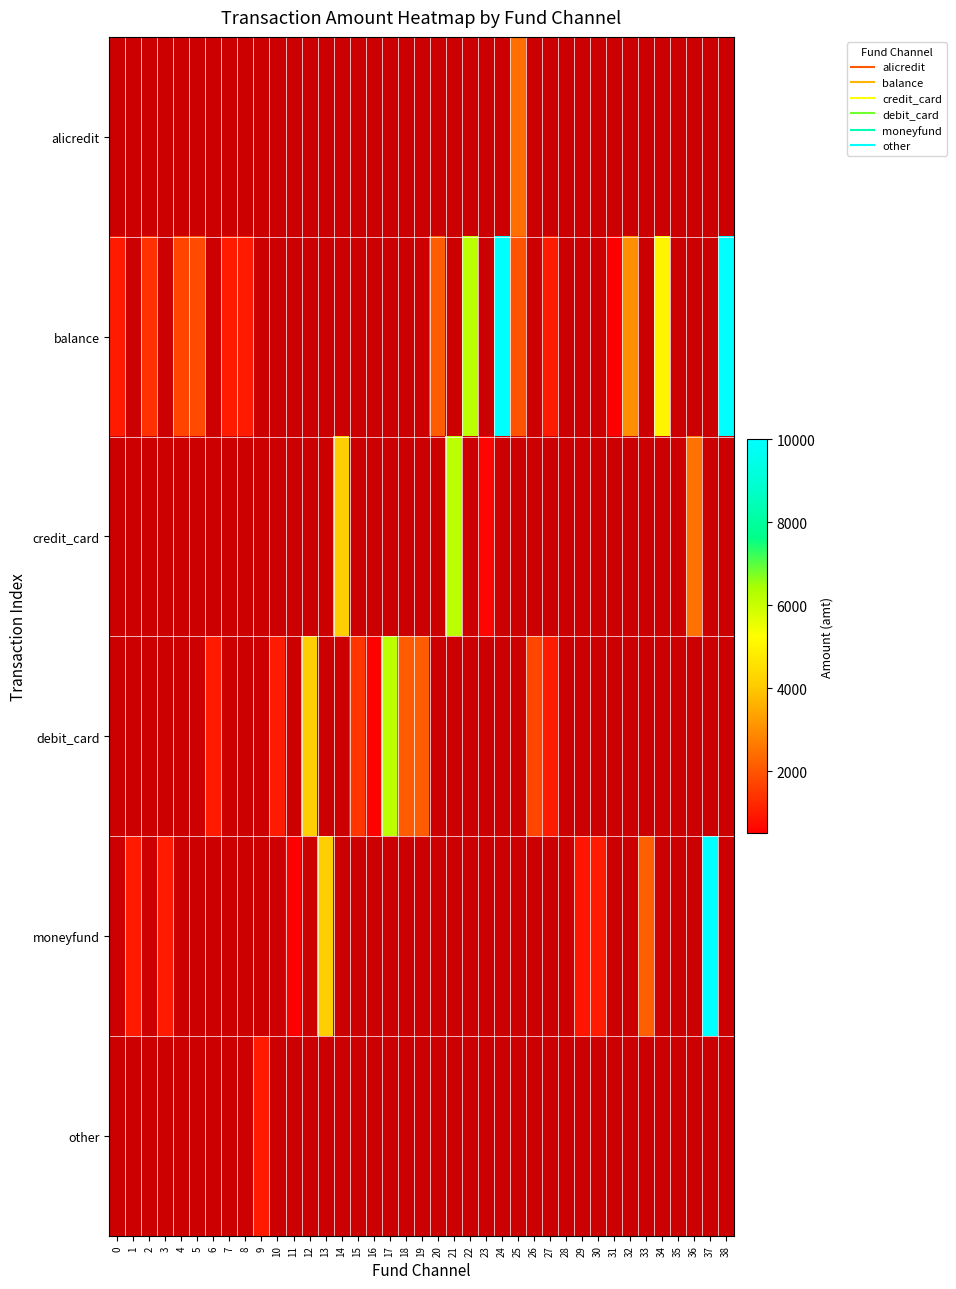

Which series has the widest spread of values?

balance